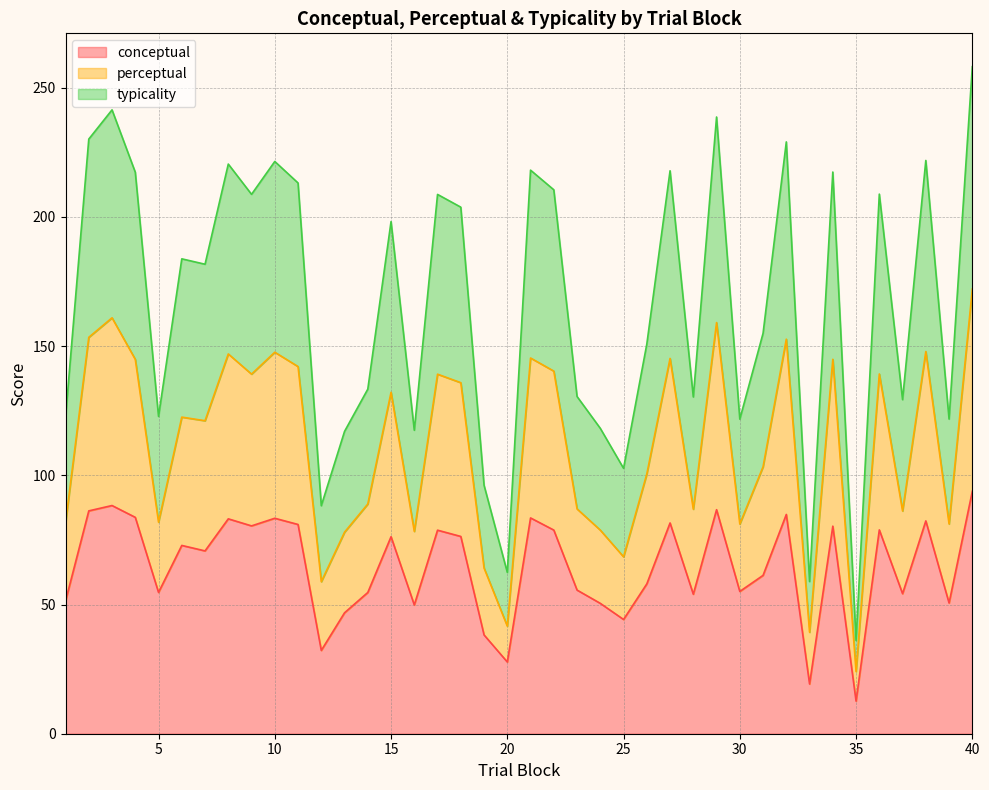

Is the value of conceptual at 24 greater than the value of perceptual at 18?

No